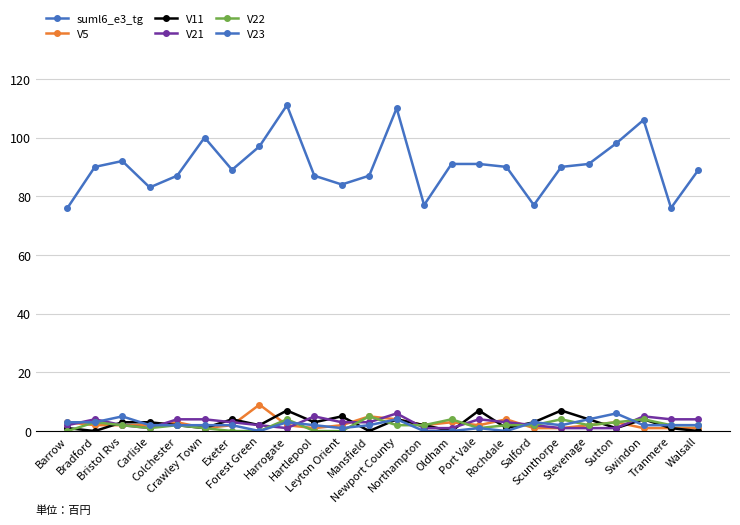

Is it true that V21 equals 1 at Port Vale?

False